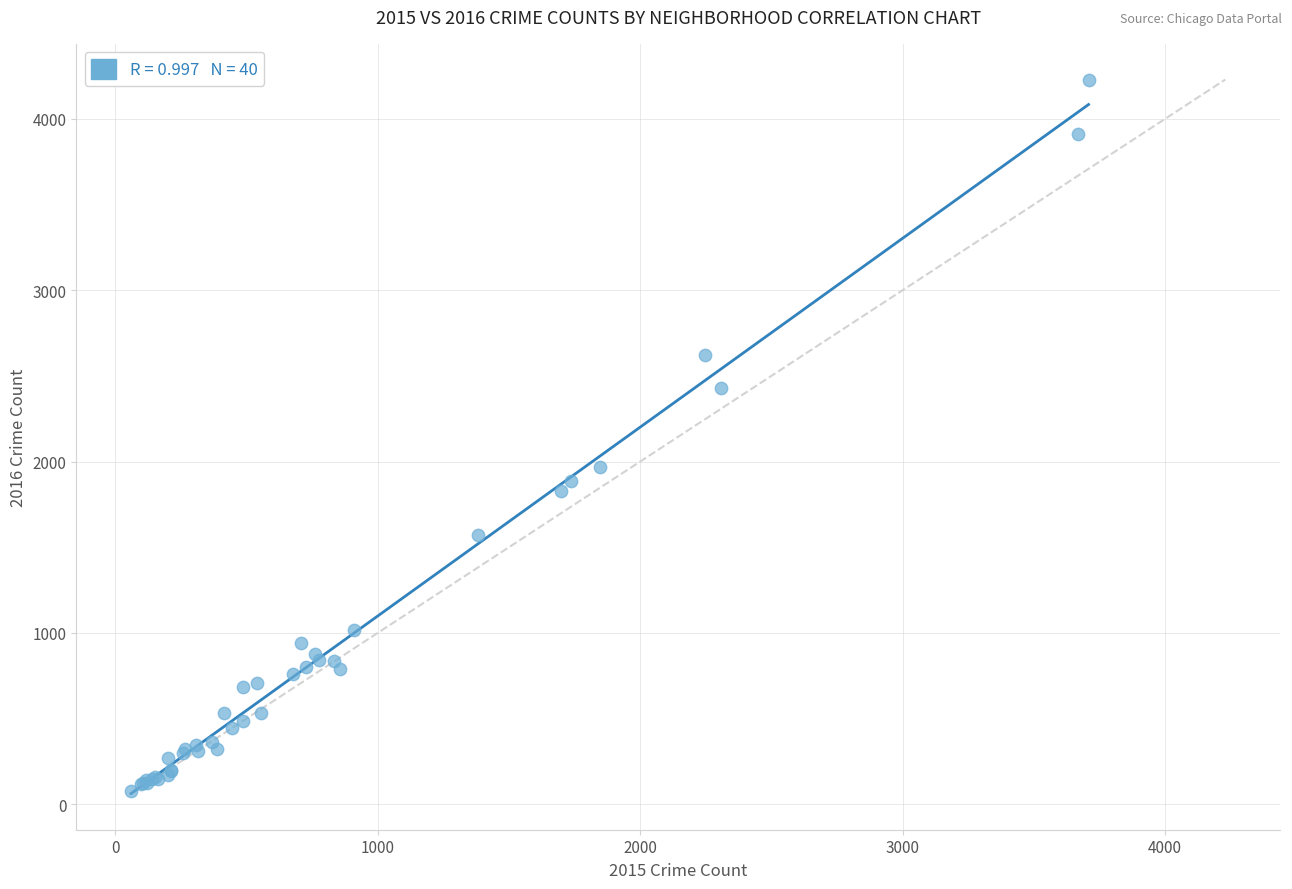

What Y value in the scatter plot is closest to 2154?

1966